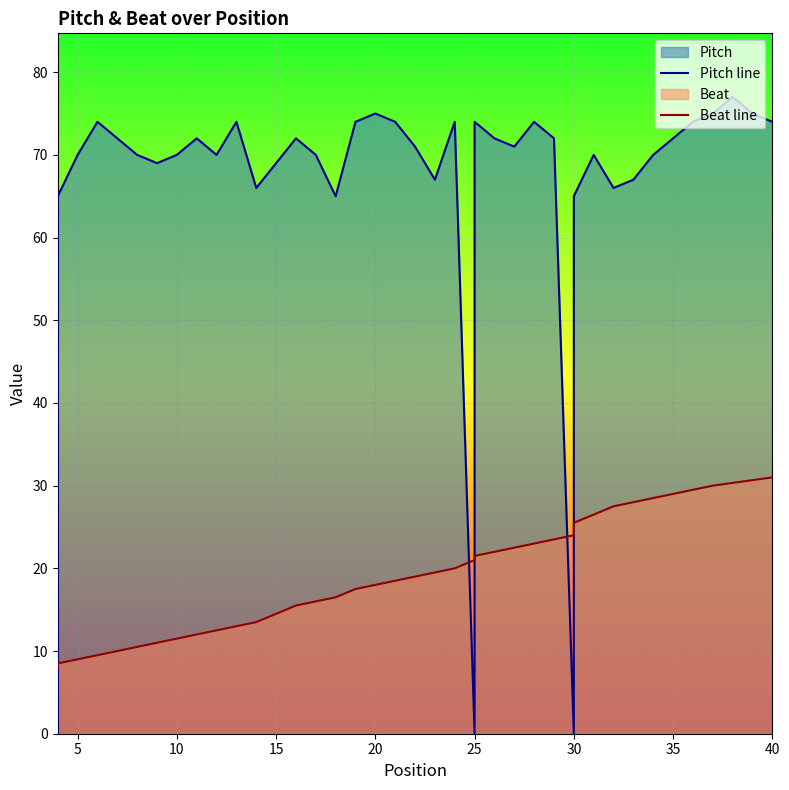

Which series has the widest spread of values?

Pitch line